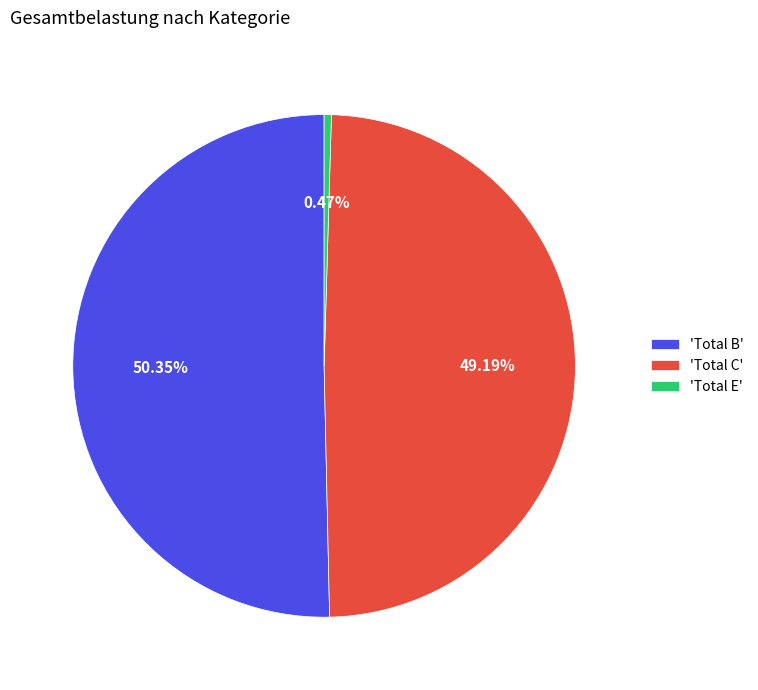

Which slice is the largest?

'Total B'